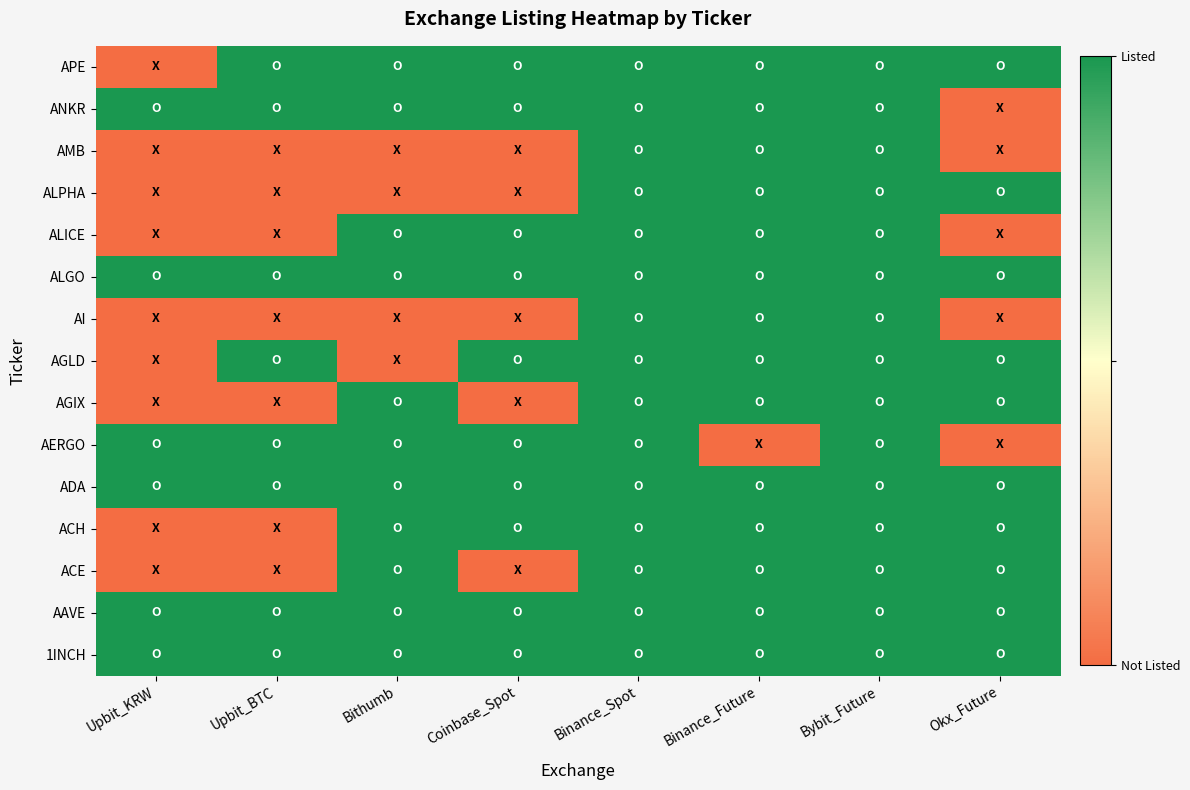

Rank the series at Coinbase_Spot from highest to lowest value.

1INCH, AAVE, ACH, ADA, AERGO, AGLD, ALGO, ALICE, ANKR, APE, ACE, AGIX, AI, ALPHA, AMB